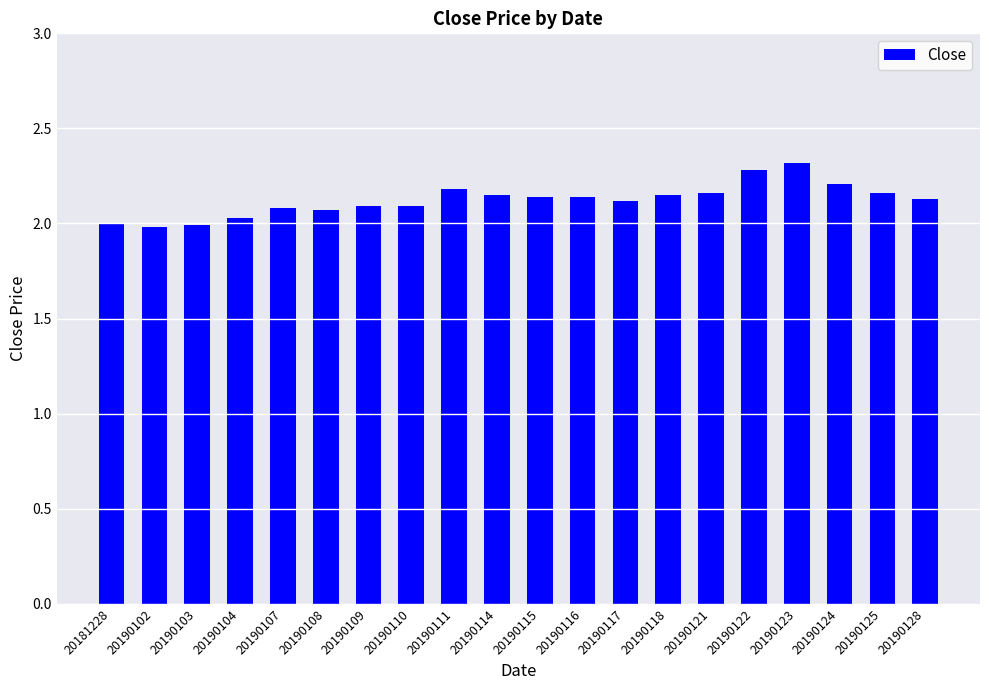

Are the bars horizontal?

No